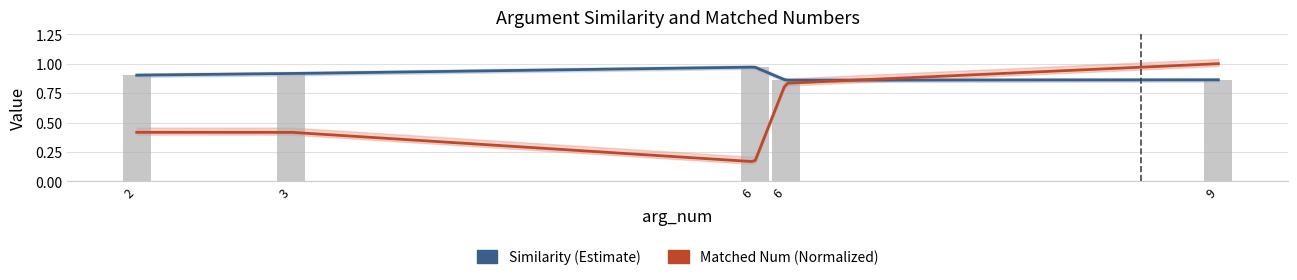

Are the bars grouped side by side (vs. stacked)?

No